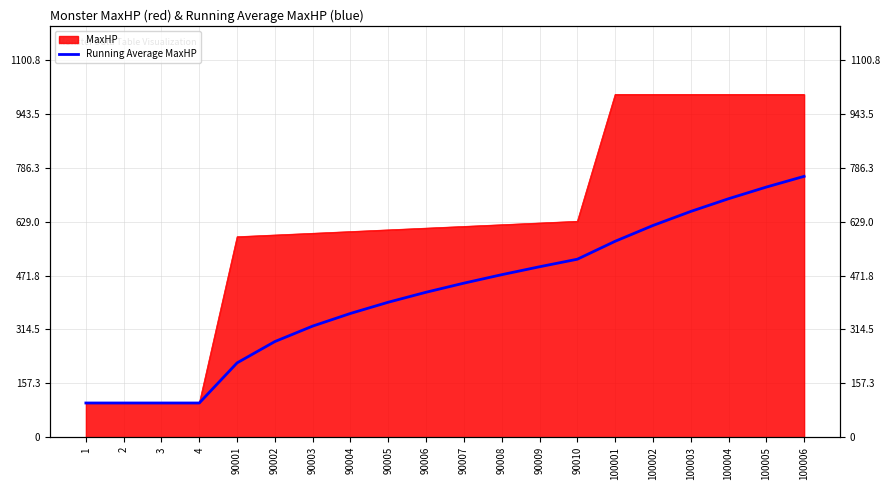

What is the value of the 12th point from the left?

474.2